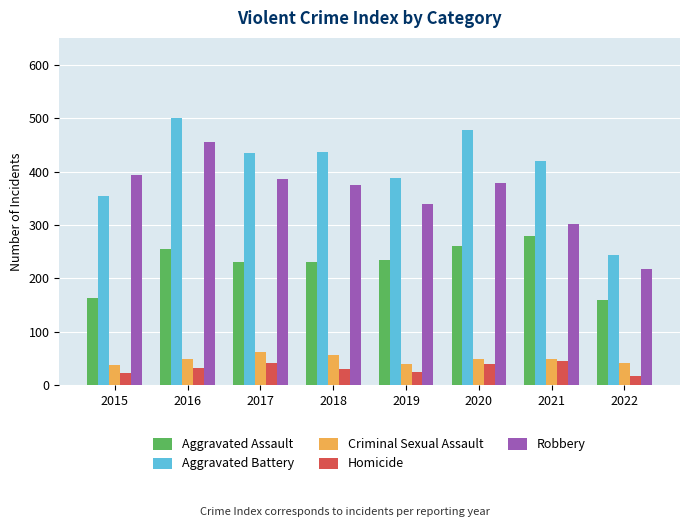

The Aggravated Assault series shows 60 at 2019. True or false?

False